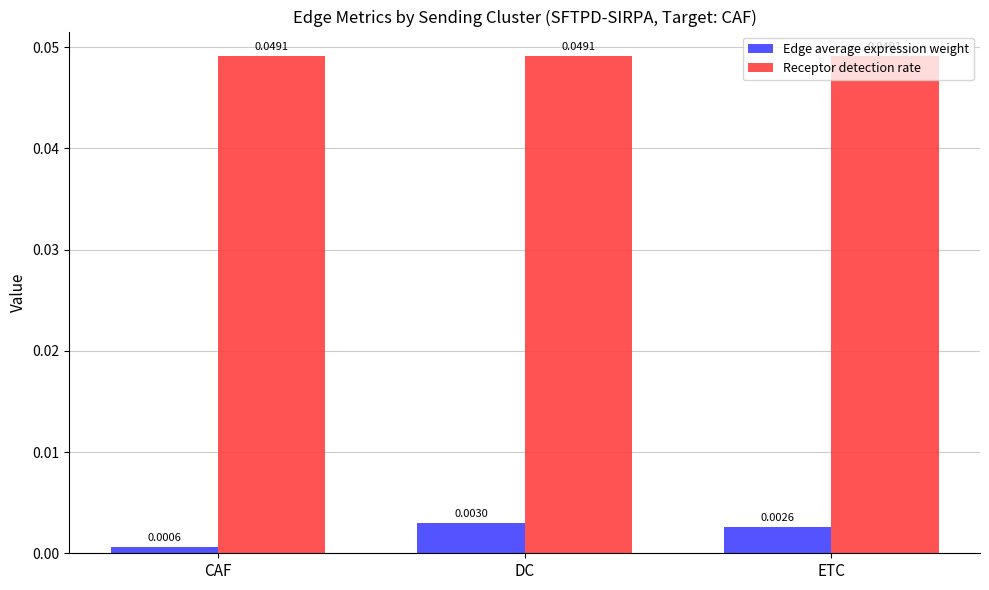

Between CAF and DC, which series saw the biggest shift?

Edge average expression weight